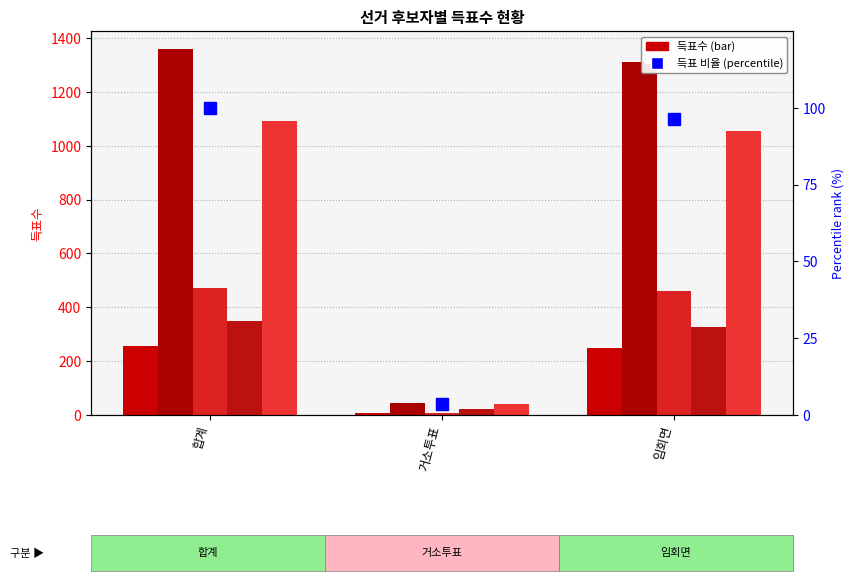

How many values in the percentile rank within the sample series exceed 96?

2